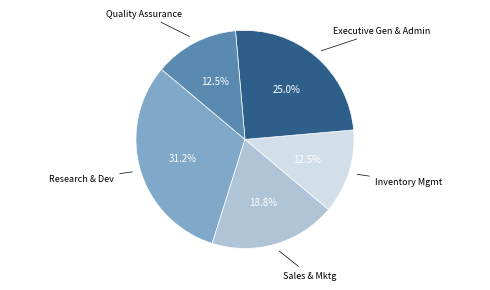

Does any single category account for the majority?

No